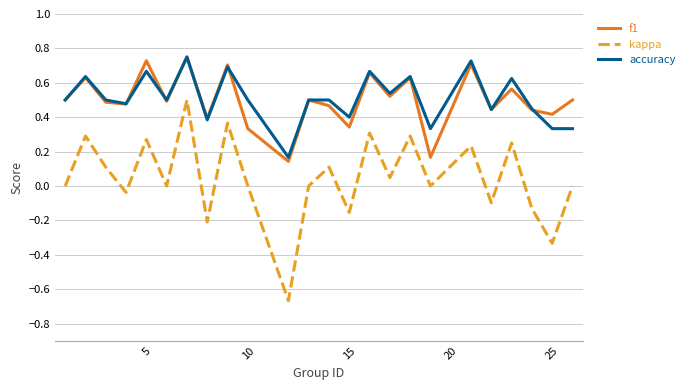

Which series has the widest spread of values?

kappa